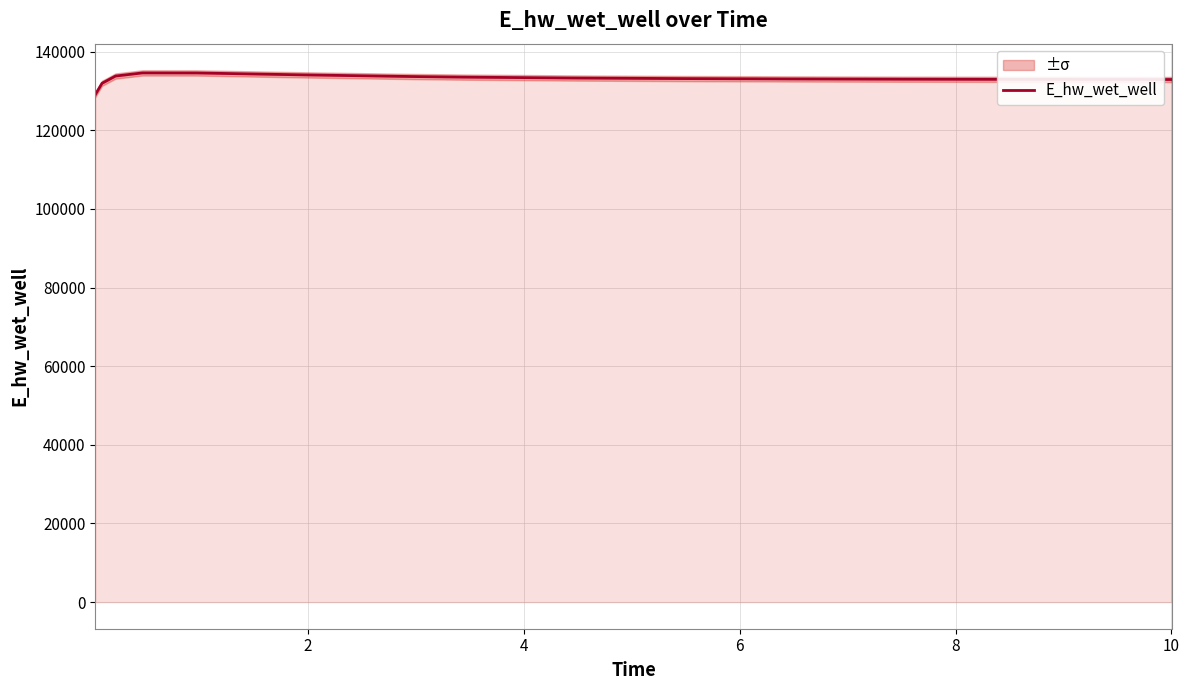

The chart shows a value of 133647.0 at 6. True or false?

True